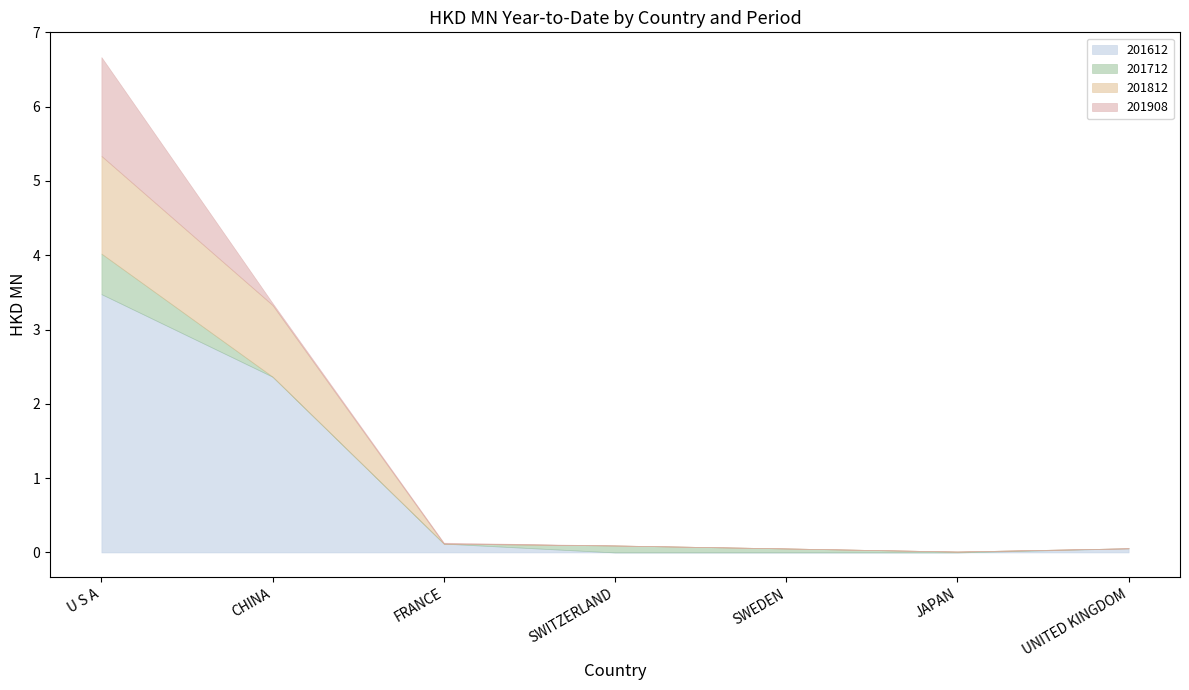

Where do 201712 and 201612 first cross each other?

FRANCE and SWITZERLAND